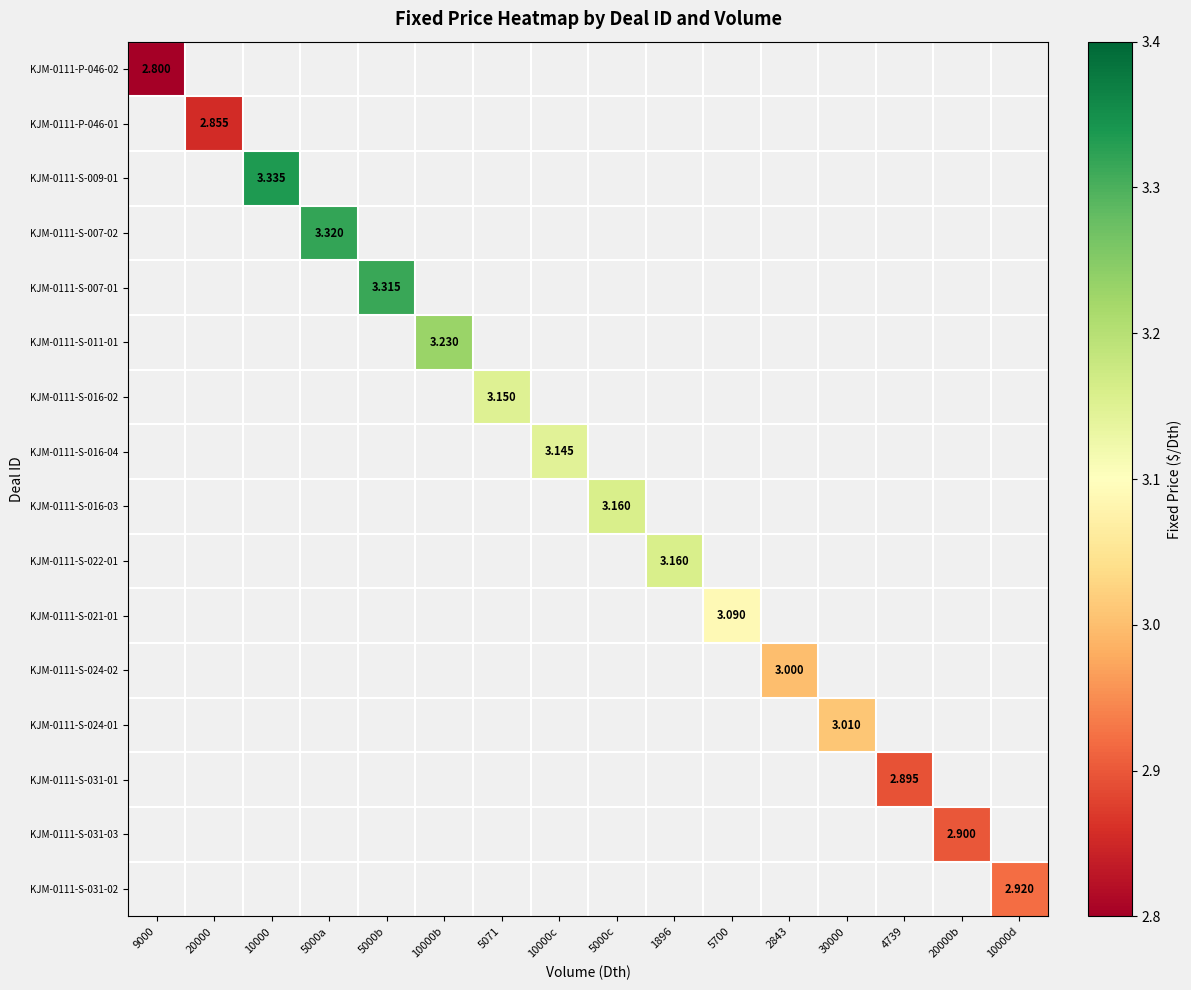

List the labels in order of KJM-0111-P-046-01 value, largest first.

9000, 20000, 10000, 5000a, 5000b, 10000b, 5071, 10000c, 5000c, 1896, 5700, 2843, 30000, 4739, 20000b, 10000d